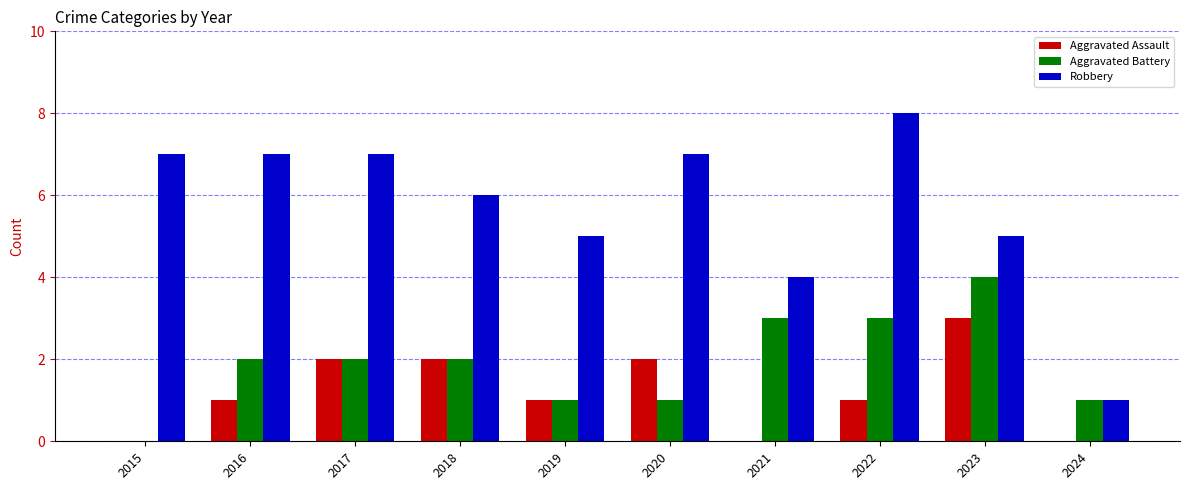

What is the average value of the Aggravated Assault series?

1